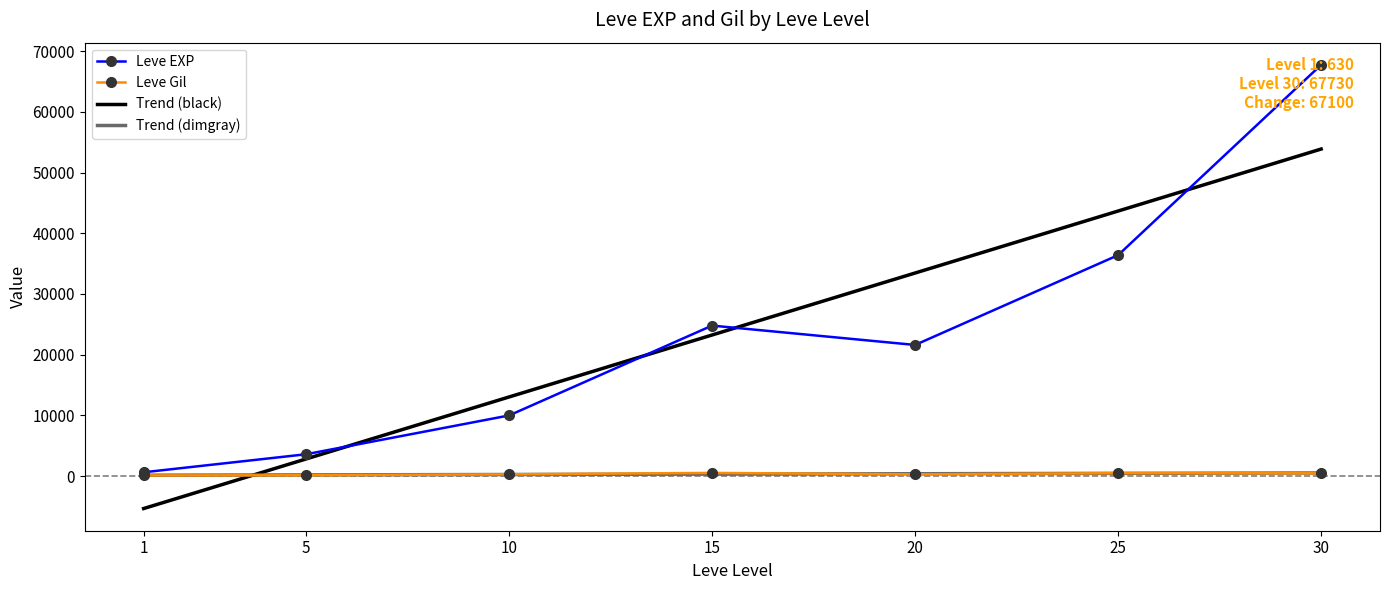

What is the value of the Leve EXP point at the 7th from the left?

67730